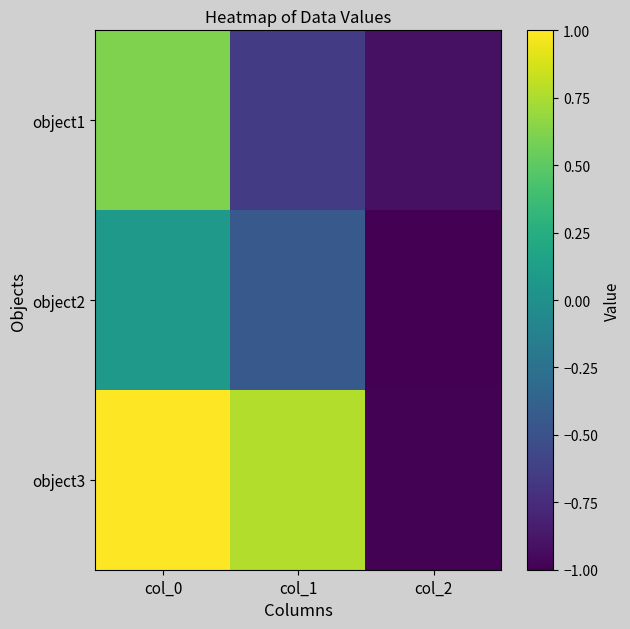

Which series has the widest spread of values?

object3